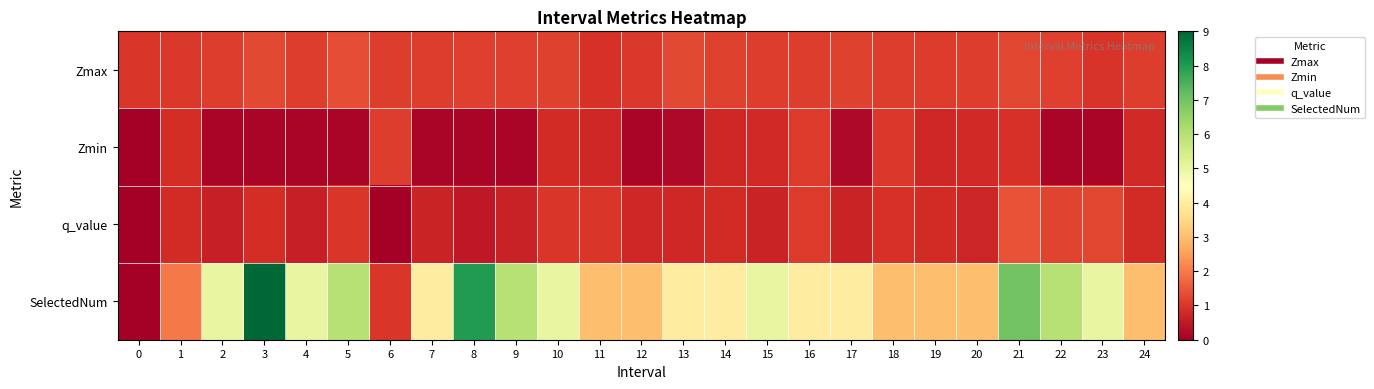

What is the difference between the highest and lowest values at 6?

1.1